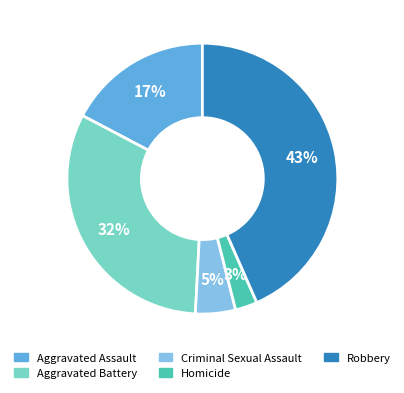

What is the smallest slice in the pie chart?

Homicide